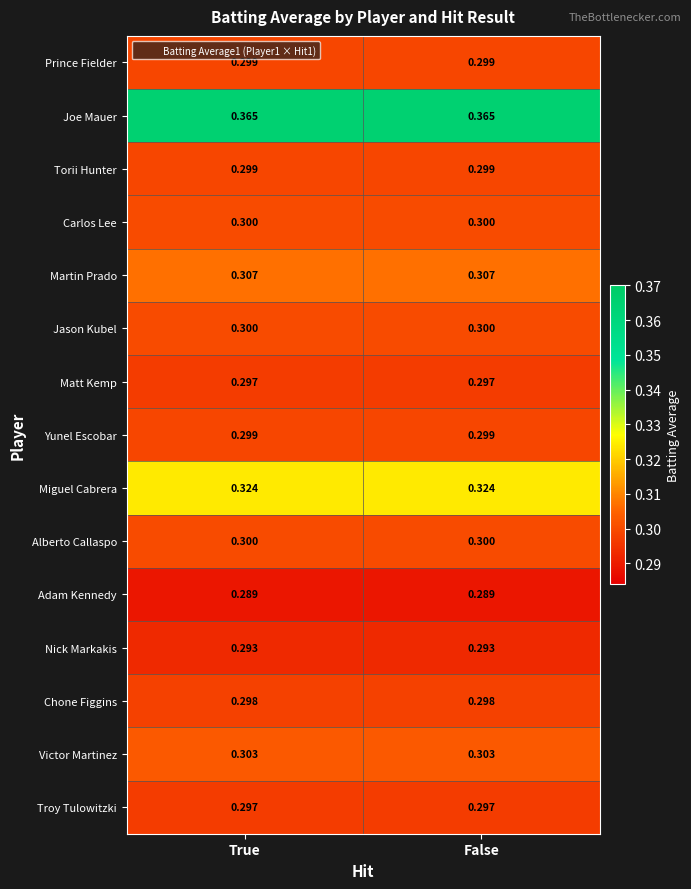

Is the value of Chone Figgins at False greater than the value of Yunel Escobar at False?

No